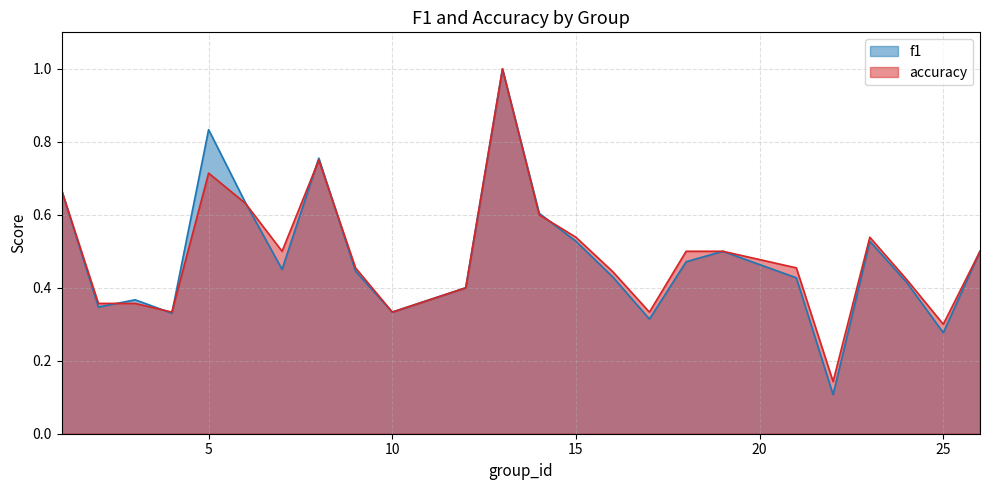

What is the value of the accuracy point at the 1st from the left?

0.7